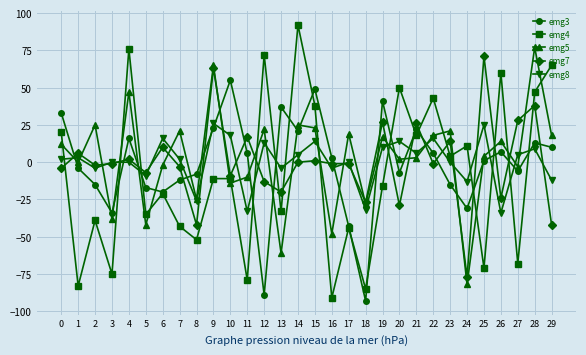

What is the total value across all series at 27?

-44